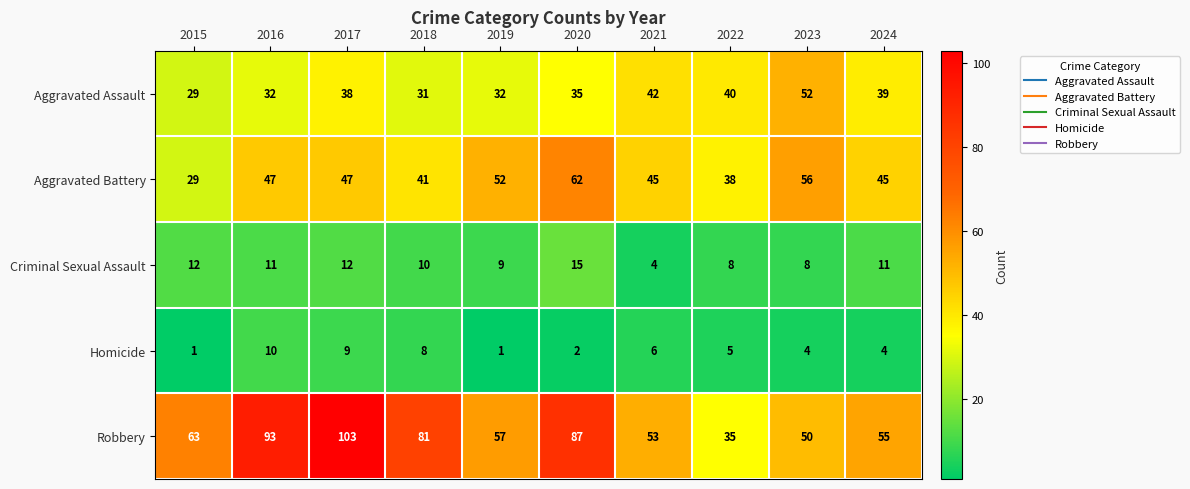

What is the sum of the Criminal Sexual Assault values at 2019 and 2024?

20